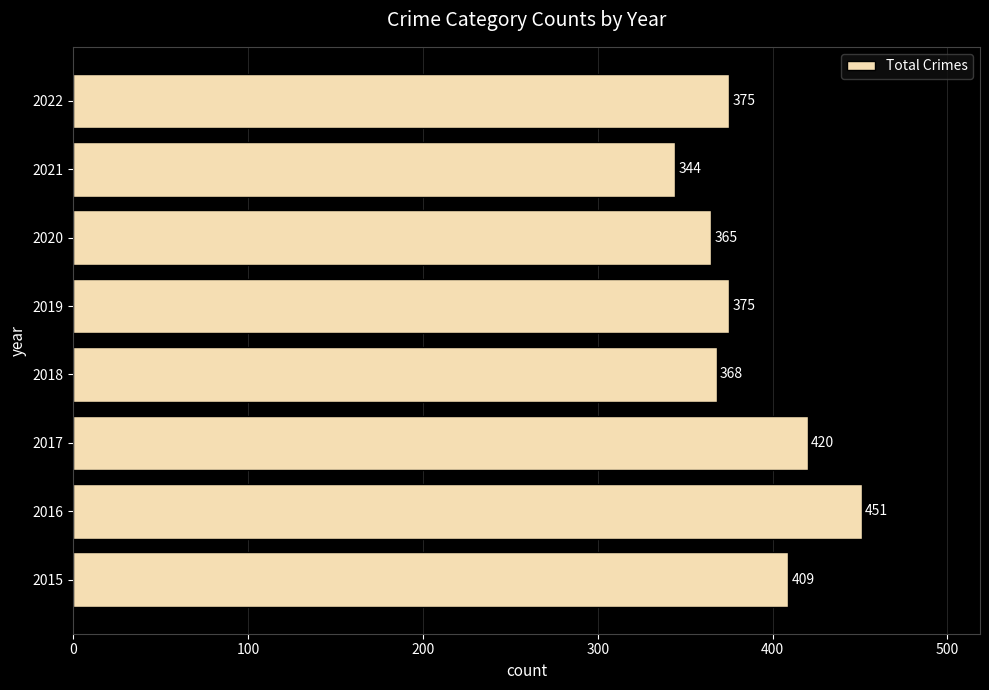

Where is the data nearest to the value 397?

2015